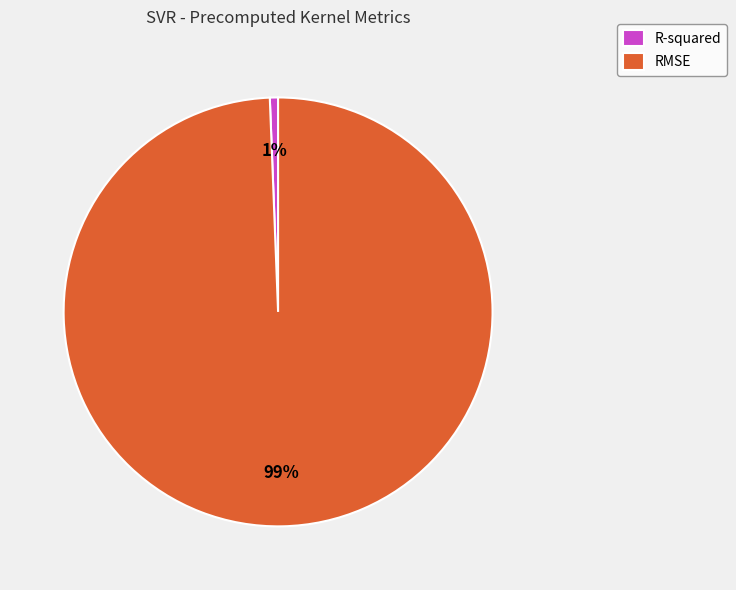

How many slices are in this pie chart?

2